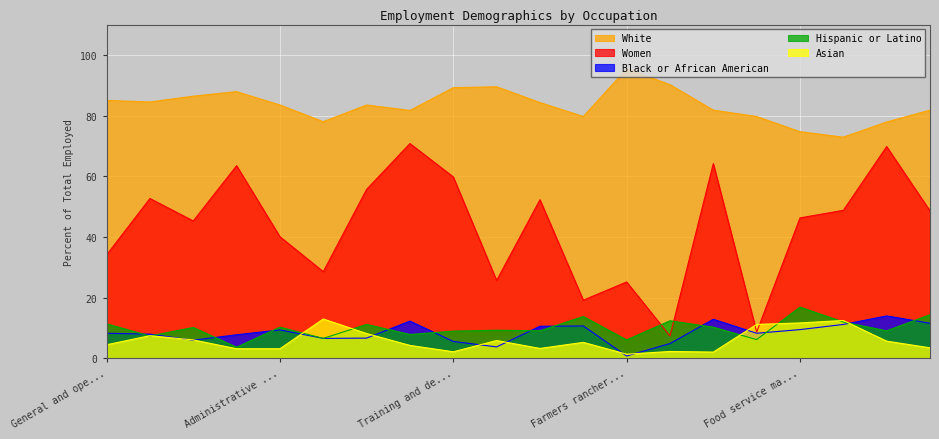

Which series has the widest spread of values?

Women